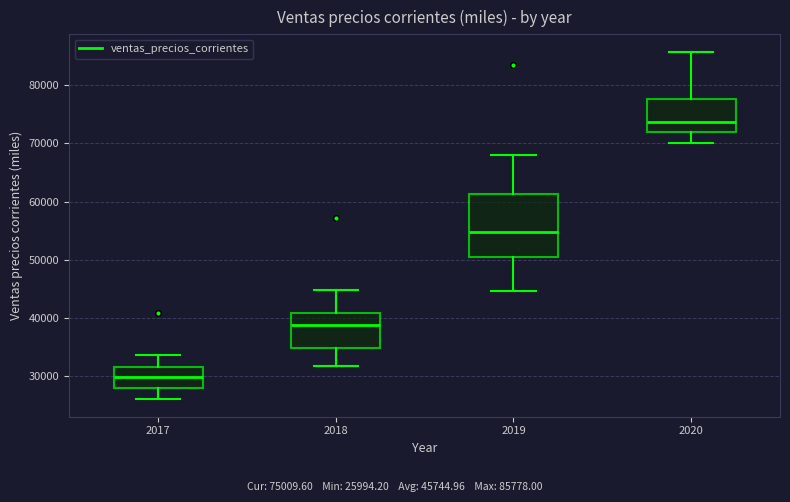

Reading left to right, read every box against the y-axis: the position of its median line, the range the box covers, and the ends of its whiskers. The values are not printed on the chart, so give them approximately, as read against the axis.

2017: median 30000, box 28000 to 31000, whiskers 26000 to 34000
2018: median 39000, box 35000 to 41000, whiskers 32000 to 45000
2019: median 55000, box 50000 to 61000, whiskers 45000 to 68000
2020: median 74000, box 72000 to 78000, whiskers 70000 to 86000